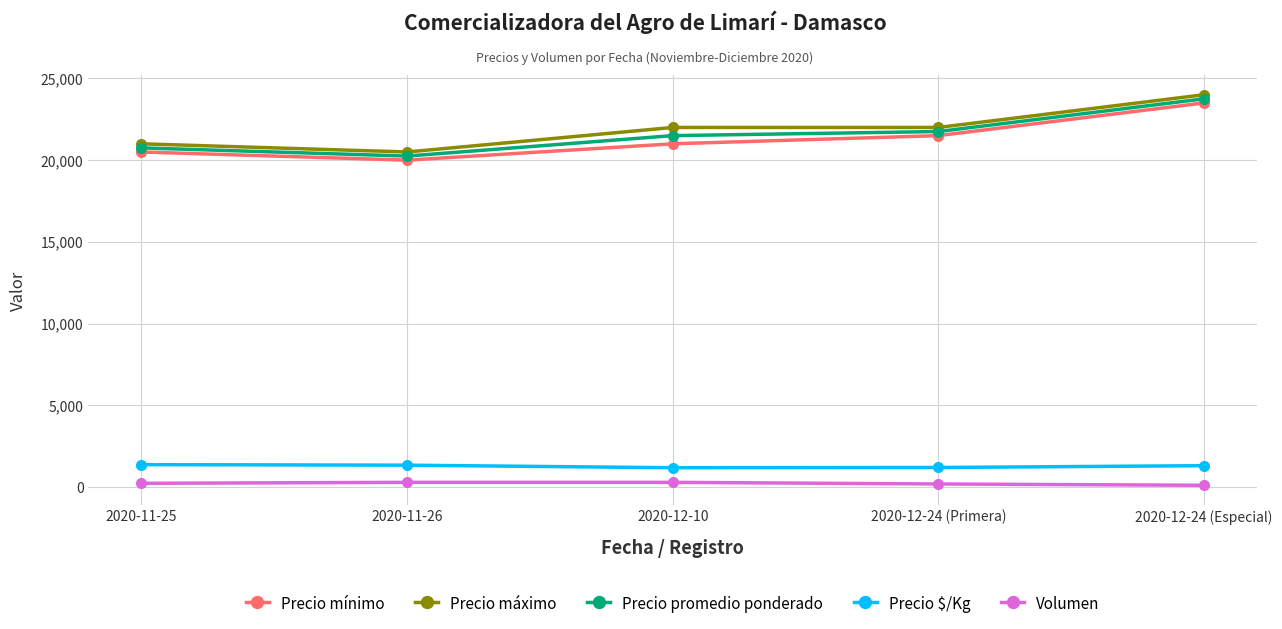

How many data points does each series have?

5